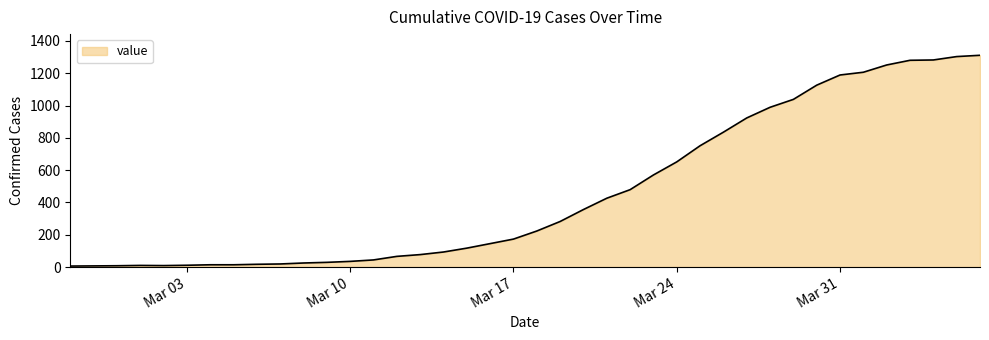

What is the average value?

460